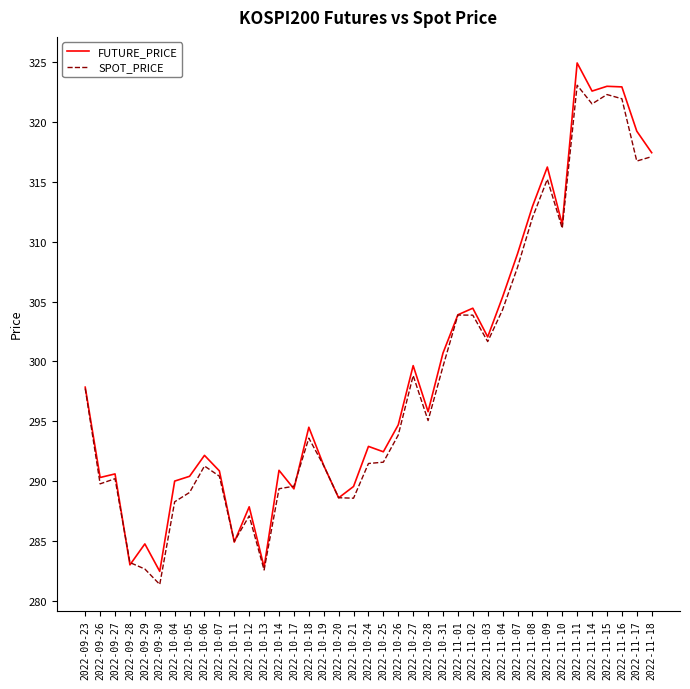

At which label does SPOT_PRICE reach its minimum?

2022-09-30